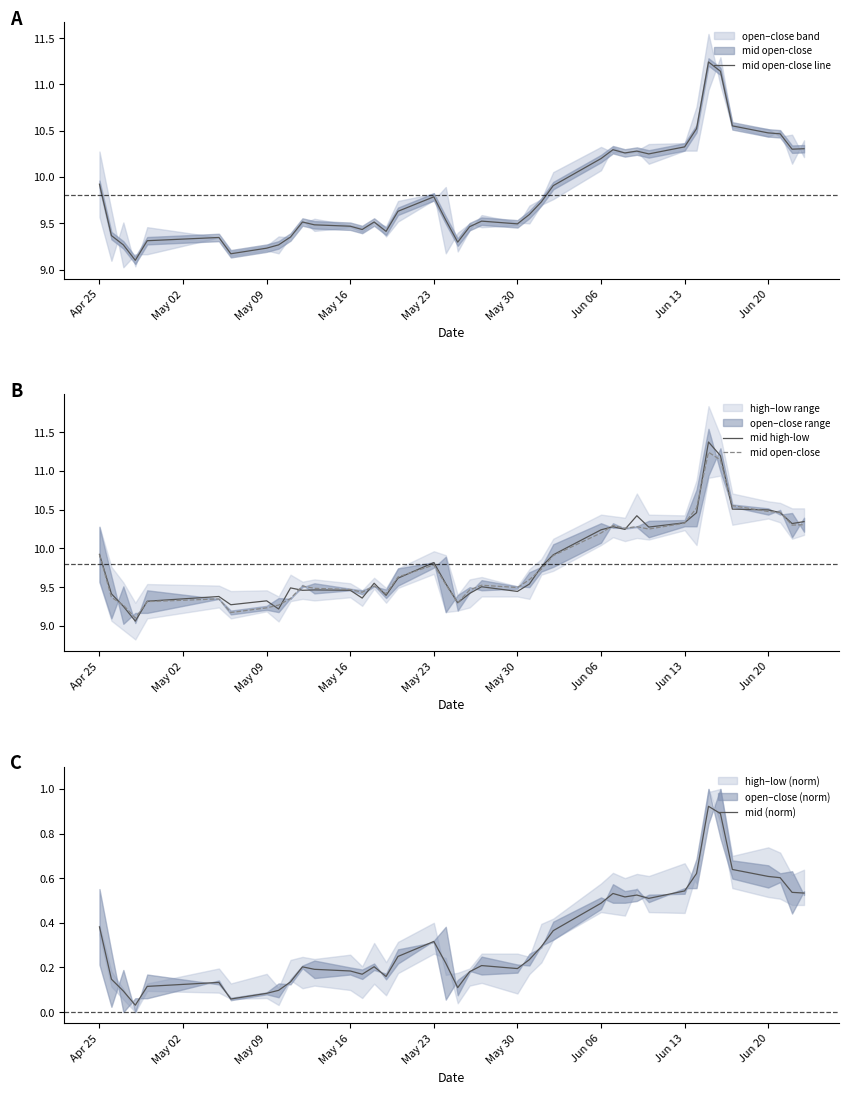

Which series ends up on top after the final intersection of mid high-low and mid open-close line?

mid high-low